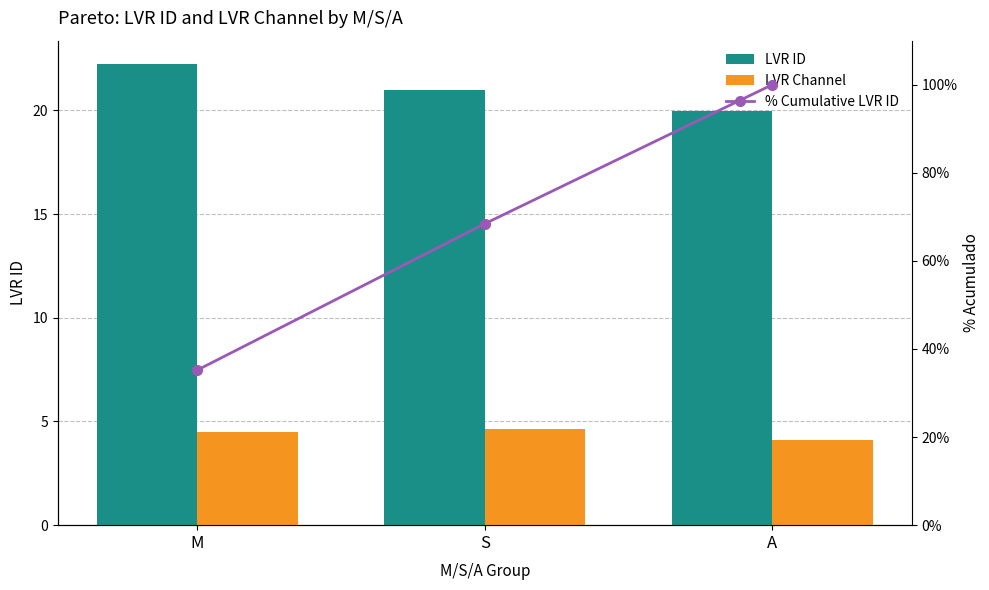

List the labels in order of LVR ID value, smallest first.

A, S, M